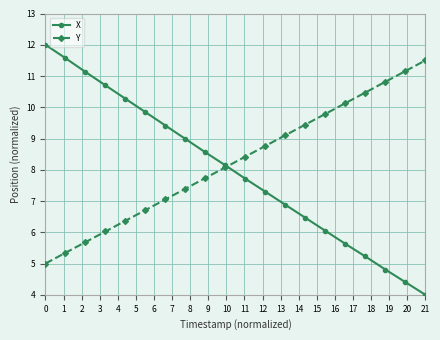

Which series has the widest spread of values?

X